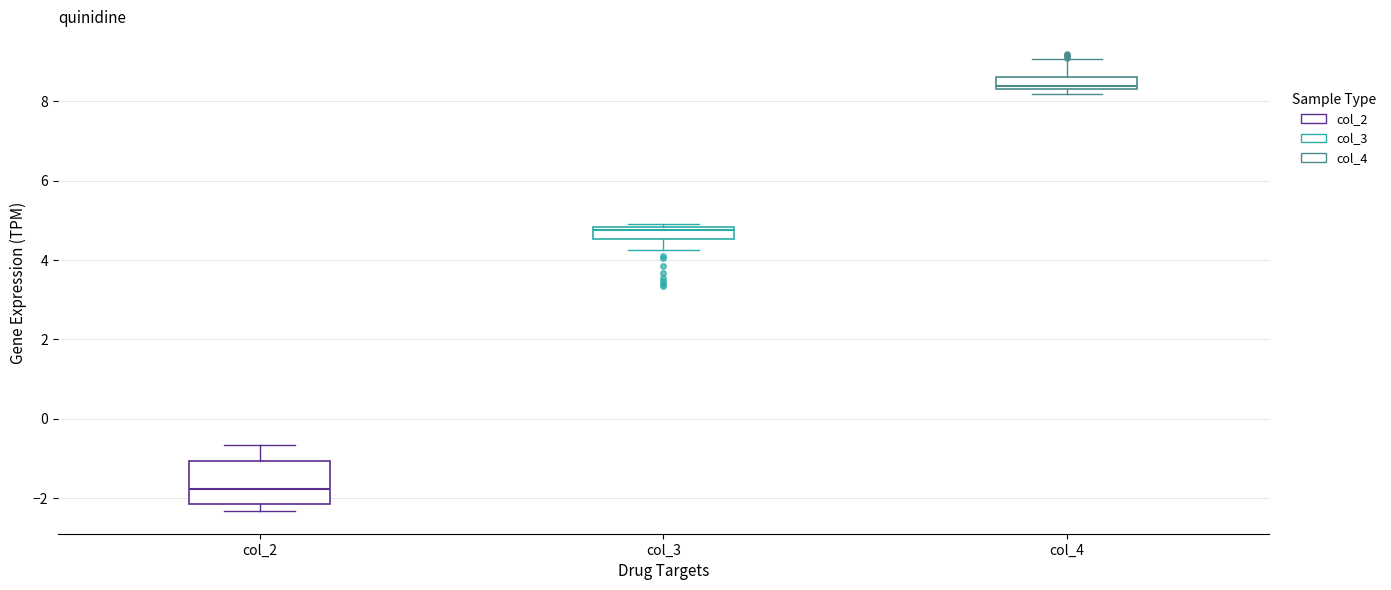

Where is the lower edge of the box for col_3 on the y-axis? The values are not printed on the chart, so give them approximately, as read against the axis.

4.6